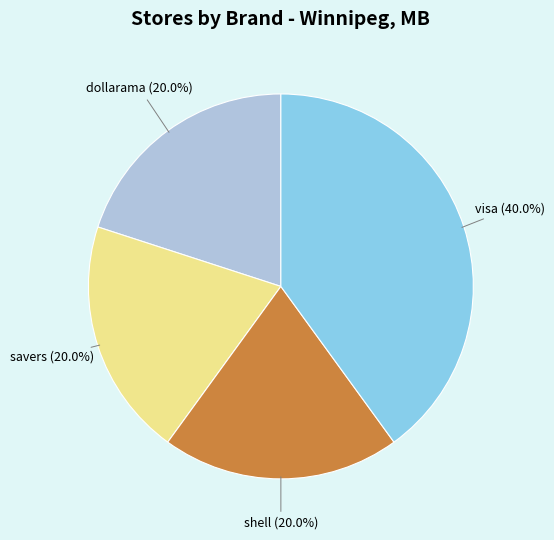

What is the largest slice in the pie chart?

visa